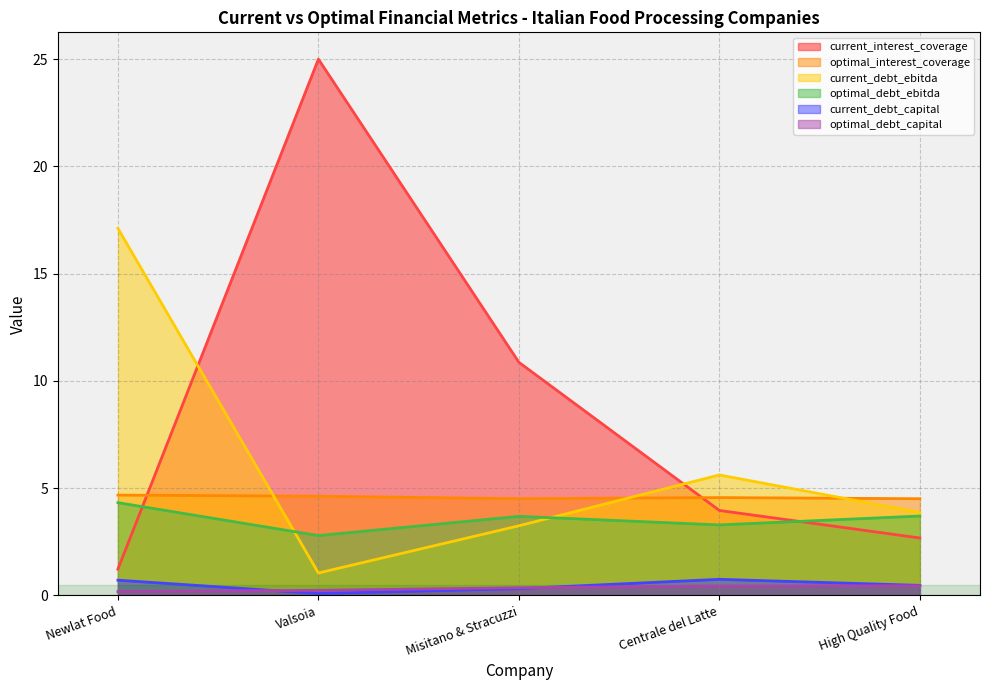

The current_debt_ebitda series shows 3.7 at Centrale del Latte. True or false?

False